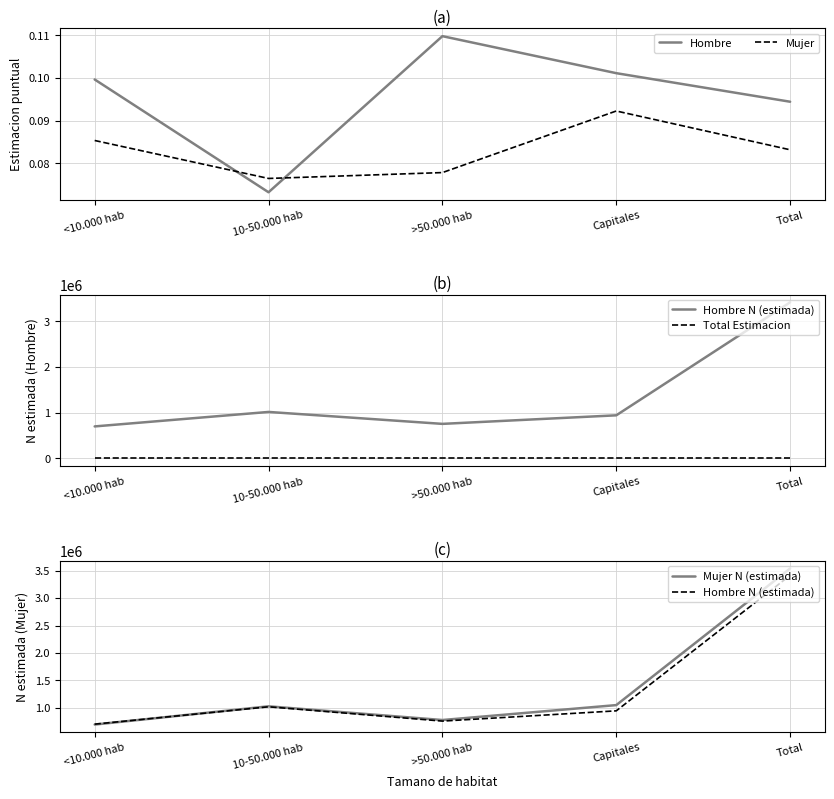

What is the label of the 2nd point from the left?

10-50.000 hab